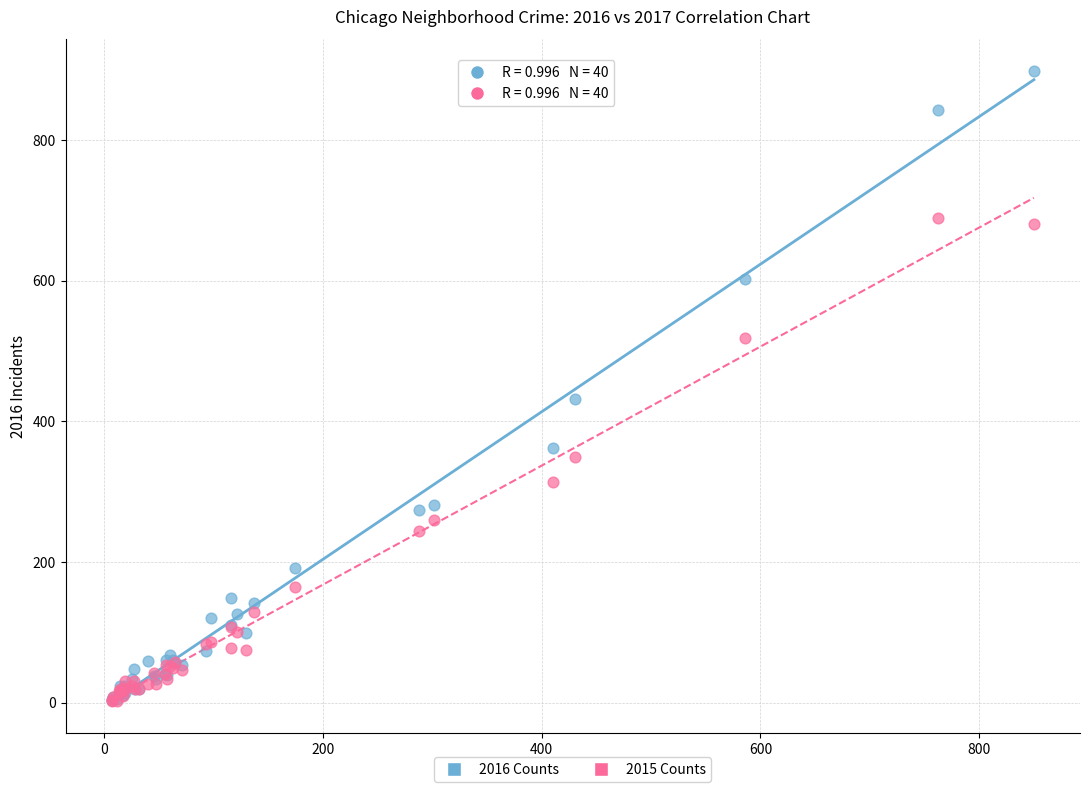

In the 2016 Counts series, what Y value is closest to 450?

431